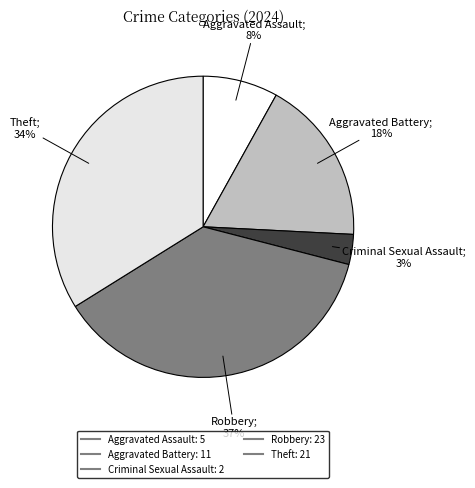

Approximately how many times larger is the value at Robbery compared to Theft?

1.1